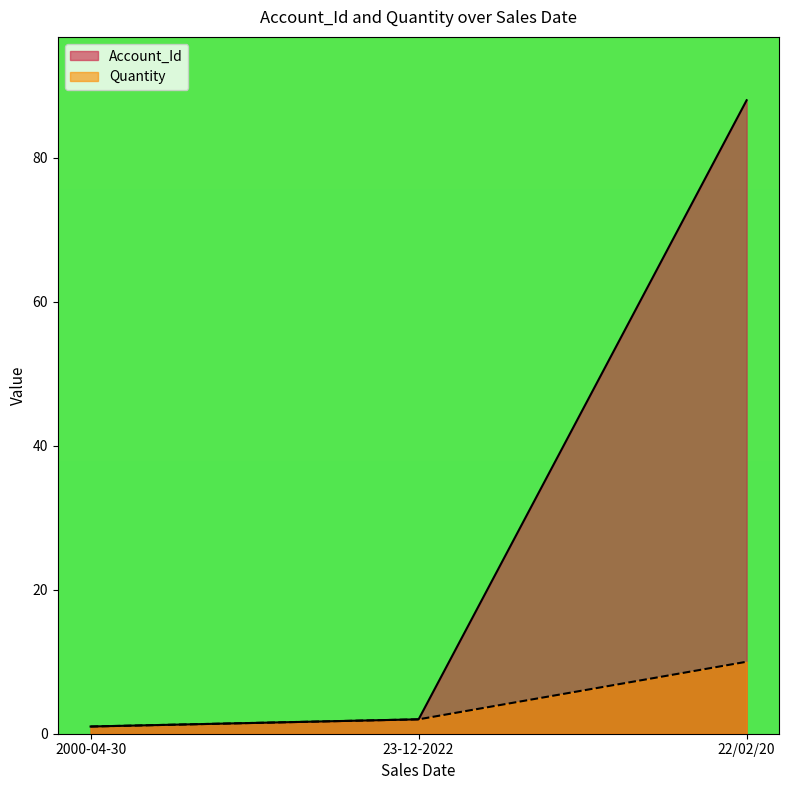

What are all the series names shown in the legend?

Account_Id, Quantity